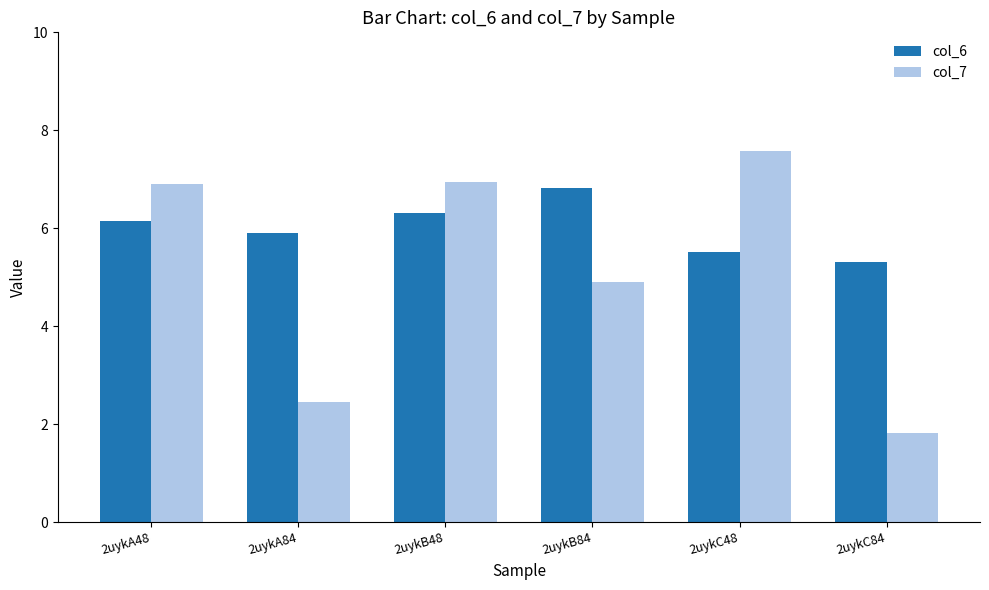

At how many categories does at least one series exceed 7?

1